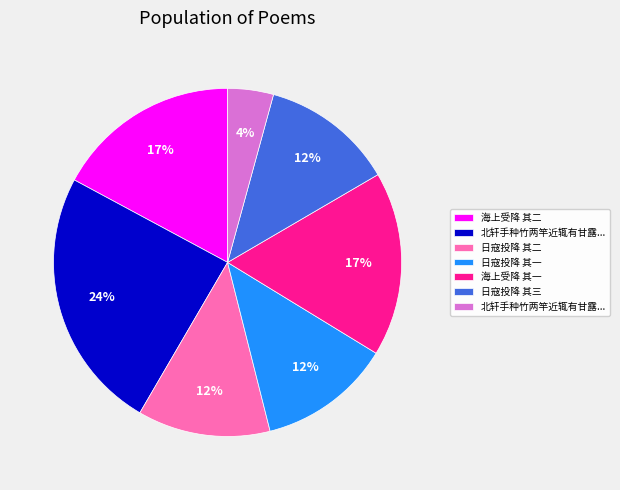

Is there a majority slice in this chart?

No